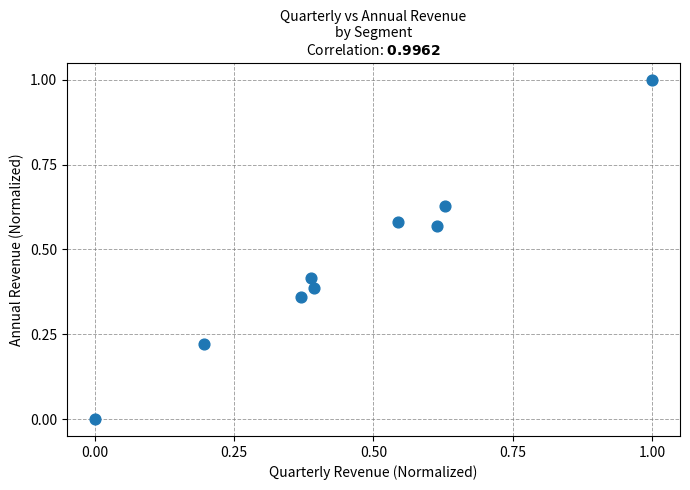

What is the range of X values (max minus min)?

1.0